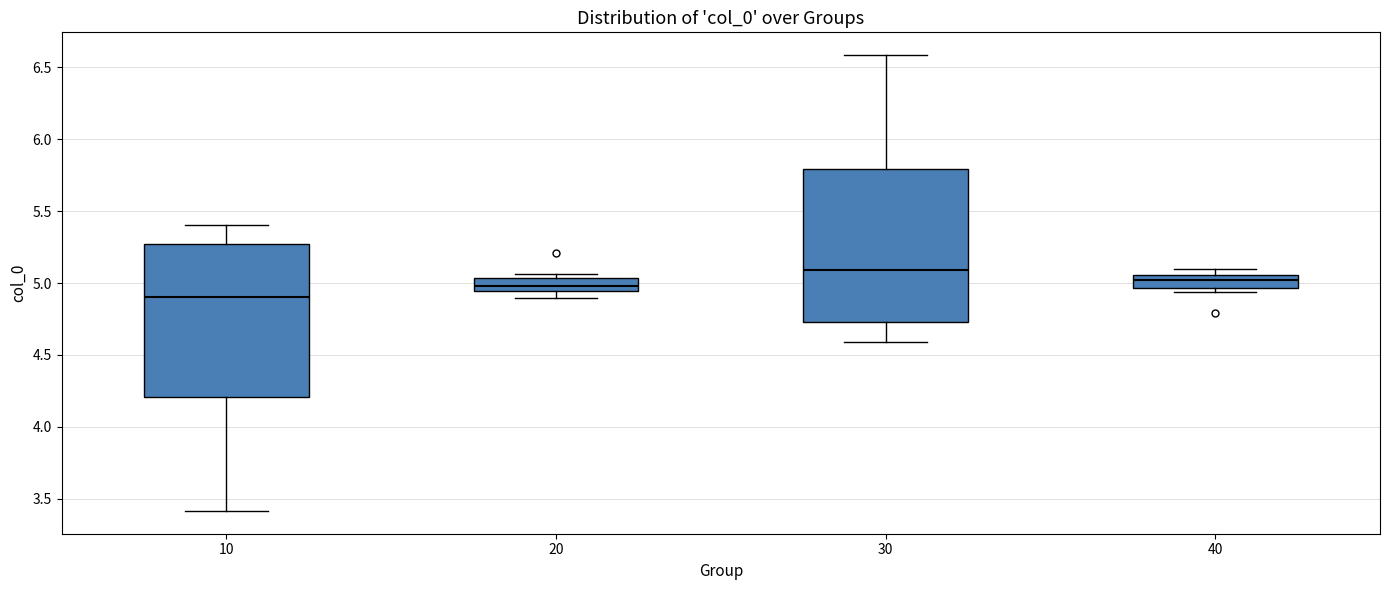

Which box has the highest median line?

30